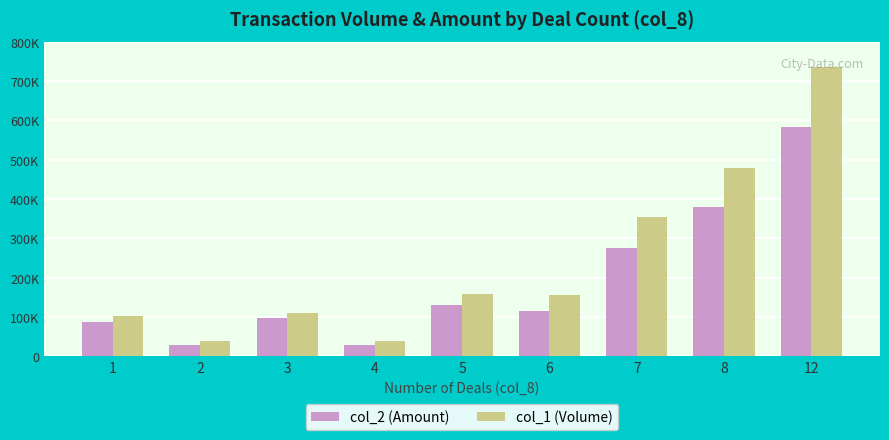

Does the chart contain stacked bars?

No